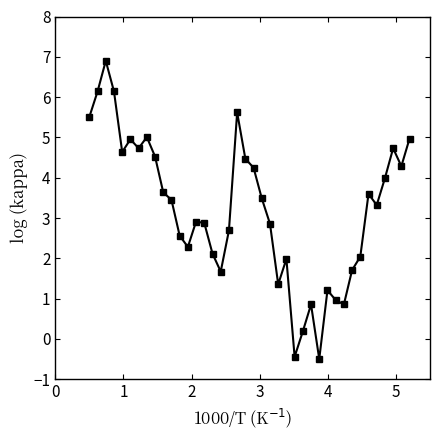

What is the value of the 29th point from the left?

-0.5